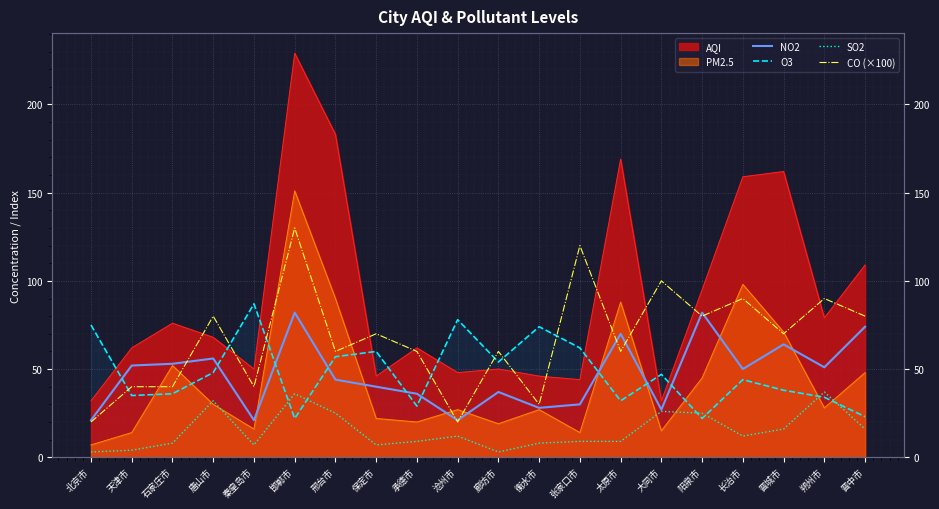

What is the value of the NO2 point at the 14th from the left?

70